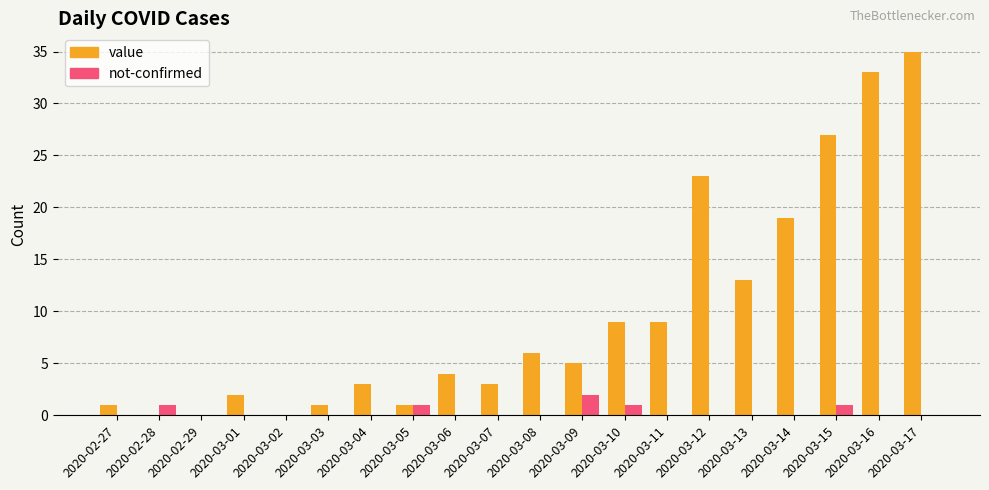

What are all the series names shown in the legend?

value, not-confirmed